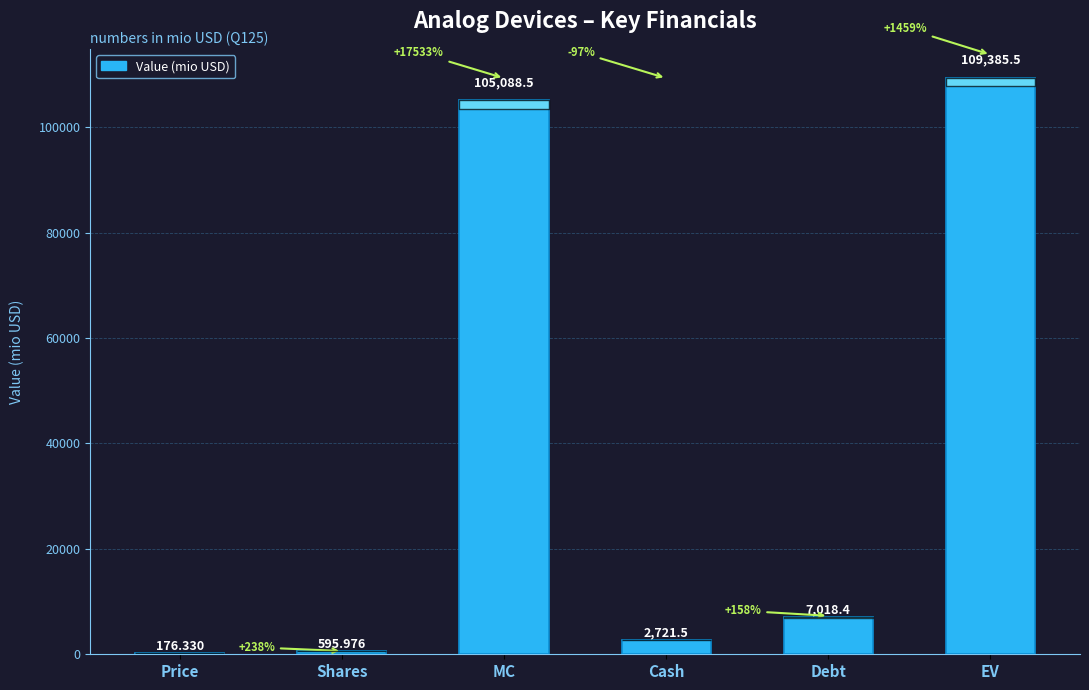

Are the bars grouped side by side (vs. stacked)?

No